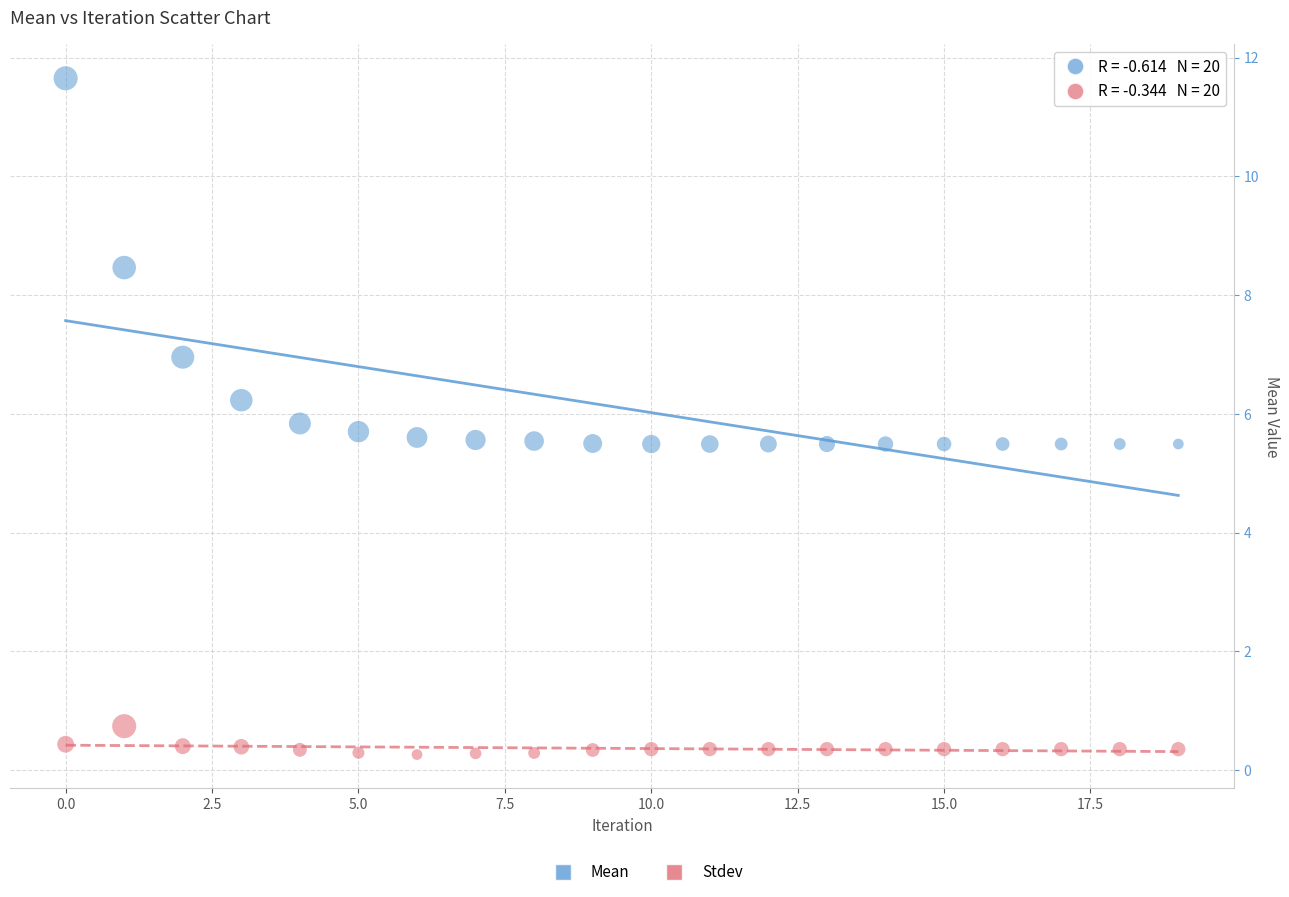

Which series contains the highest Y value?

Mean